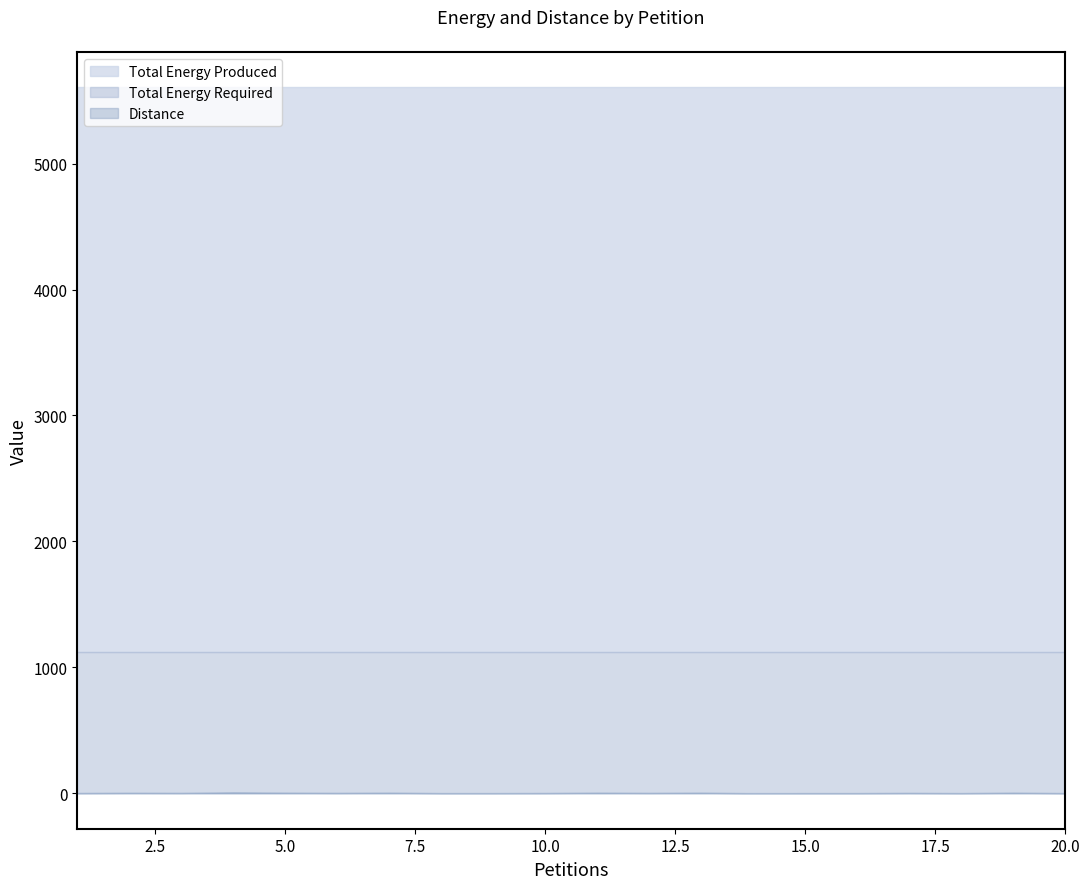

Is it true that Total Energy Required equals 1121 at 2?

True